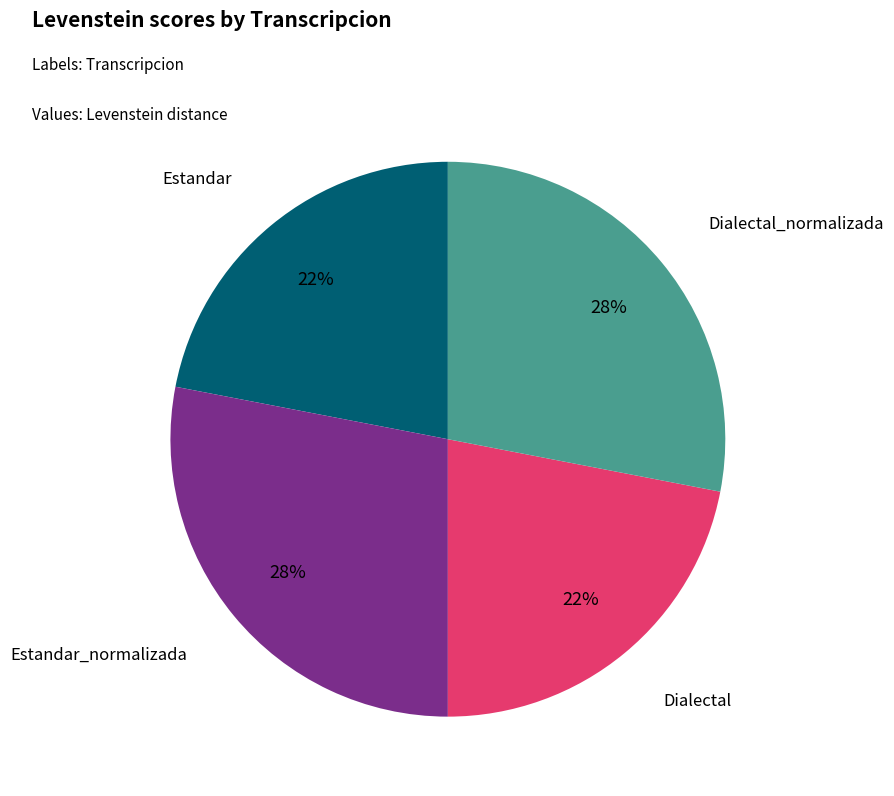

To the nearest percent, what is the difference between the largest and smallest slice percentages?

6%